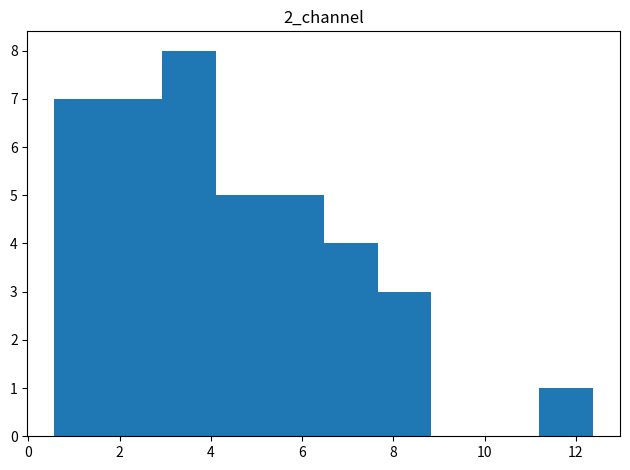

Reading left to right, list every bar in this chart as the range it spans on the x-axis followed by its height. Neither the bar edges nor the heights are printed on the chart, so give them approximately, as read against the axes.

0.6 to 1.8: 7
1.8 to 3.0: 7
3.0 to 4.2: 8
4.2 to 5.2: 5
5.2 to 6.4: 5
6.4 to 7.6: 4
7.6 to 8.8: 3
8.8 to 10.0: 0
10.0 to 11.2: 0
11.2 to 12.4: 1